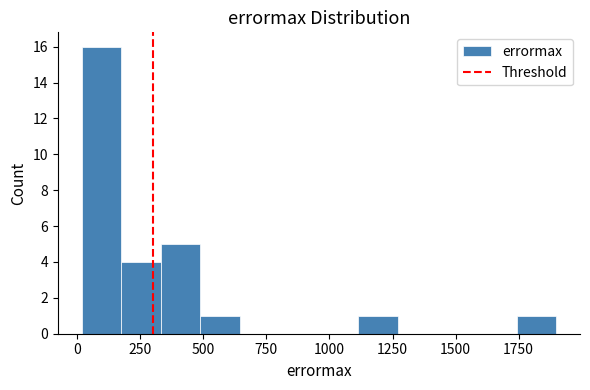

Around what value on the x-axis is the tallest bar? Give the approximate position of its centre, as read against the axis.

100